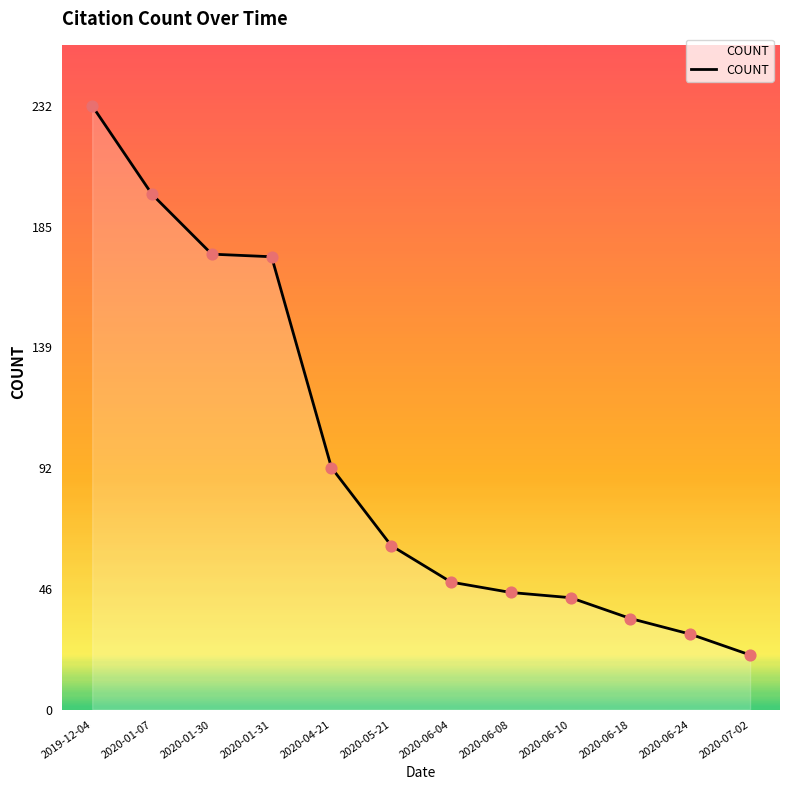

What is the ratio of the value at 2020-04-21 to the value at 2019-12-04?

0.4